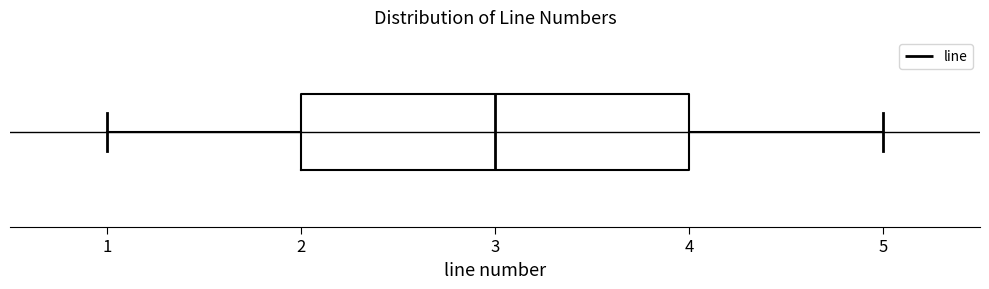

Read this box plot against the x-axis: the position of the median line, the range covered by the box, and the ends of both whiskers. The values are not printed on the chart, so give them approximately, as read against the axis.

median 3, box 2 to 4, whiskers 1 to 5